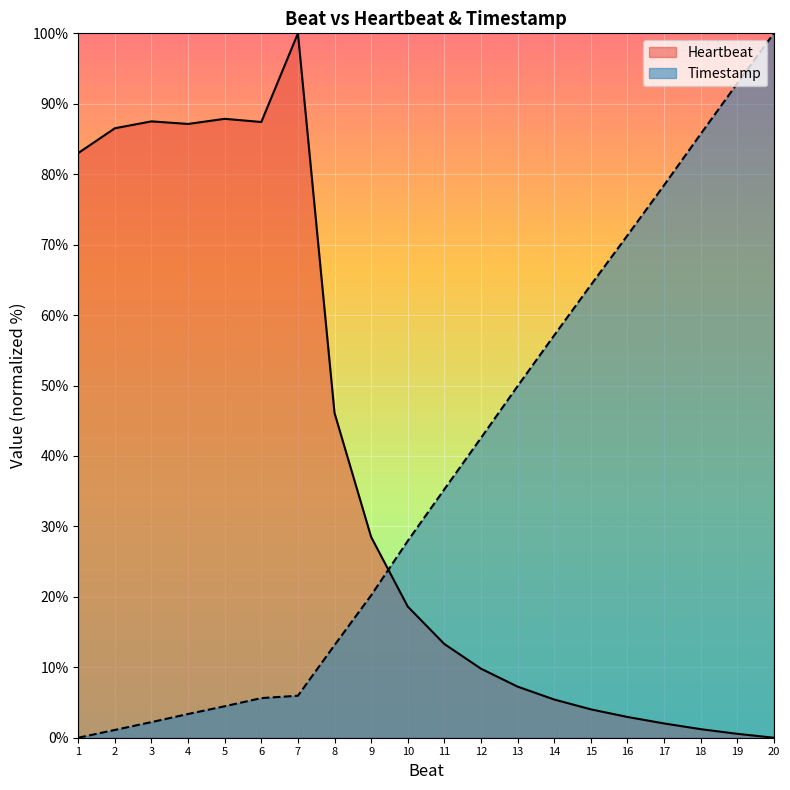

Reading right to left, transcribe all the data shown in this chart.

Heartbeat: 20=0.0	19=0.6	18=1.2	17=2.0	16=2.9	15=4.0	14=5.4	13=7.3	12=9.8	11=13.3	10=18.6	9=28.5	8=46.1	7=100.0	6=87.4	5=87.9	4=87.1	3=87.5	2=86.5	1=83.0
Timestamp: 20=100.0	19=92.9	18=85.7	17=78.4	16=71.3	15=64.3	14=57.1	13=49.9	12=42.6	11=35.3	10=27.9	9=20.2	8=13.1	7=6.0	6=5.6	5=4.5	4=3.4	3=2.2	2=1.1	1=0.0